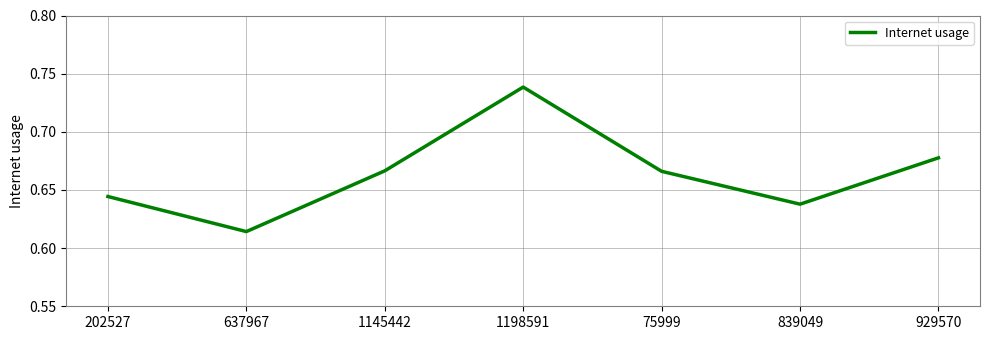

How many values are between 0 and 1?

7